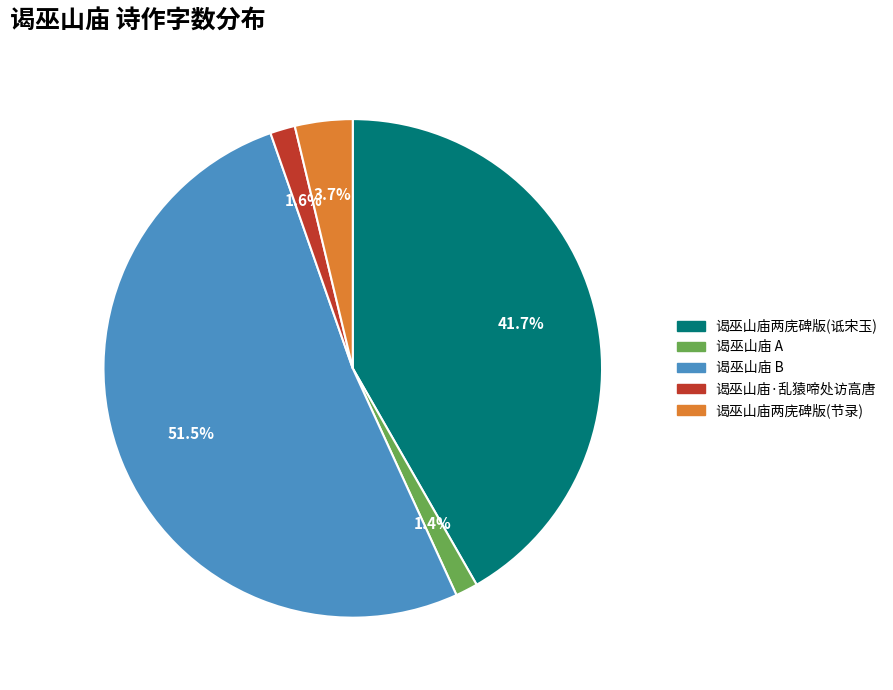

Is there a majority slice in this chart?

Yes